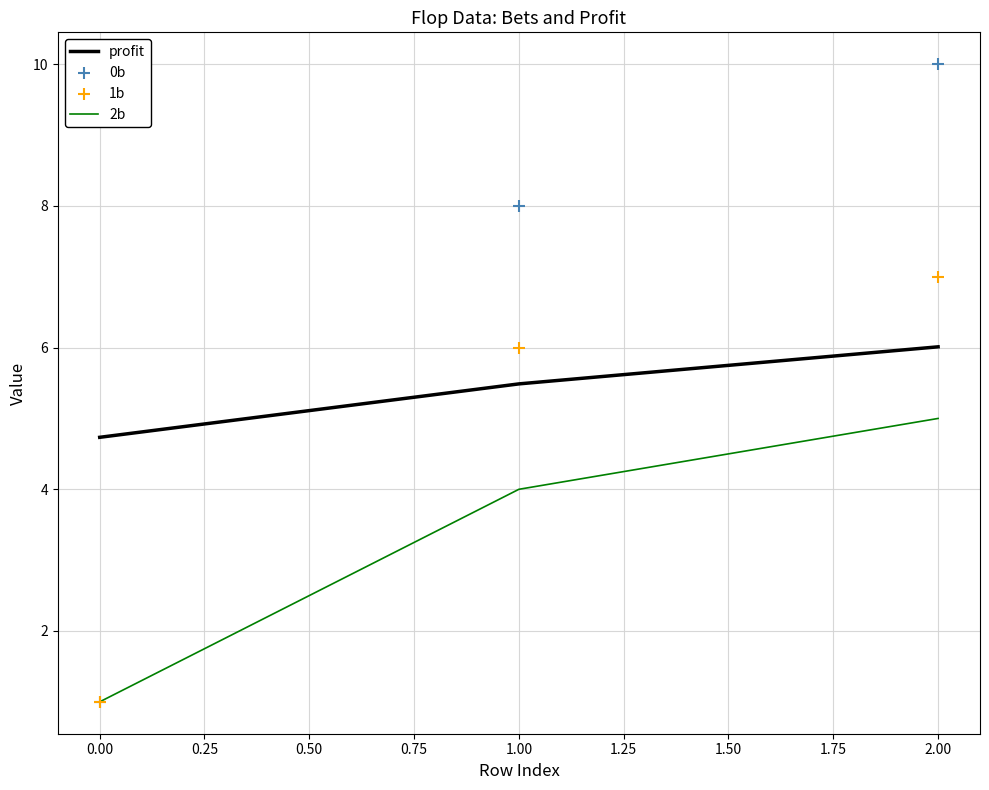

Which series has the largest Y range (max minus min)?

0b